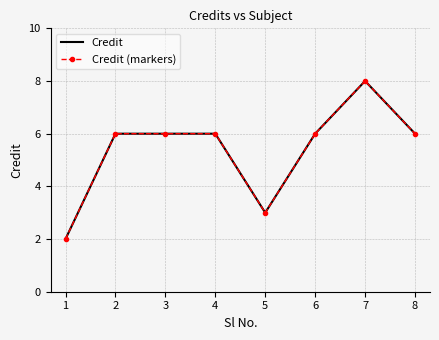

What is the sum of the Credit values at 3 and 8?

12